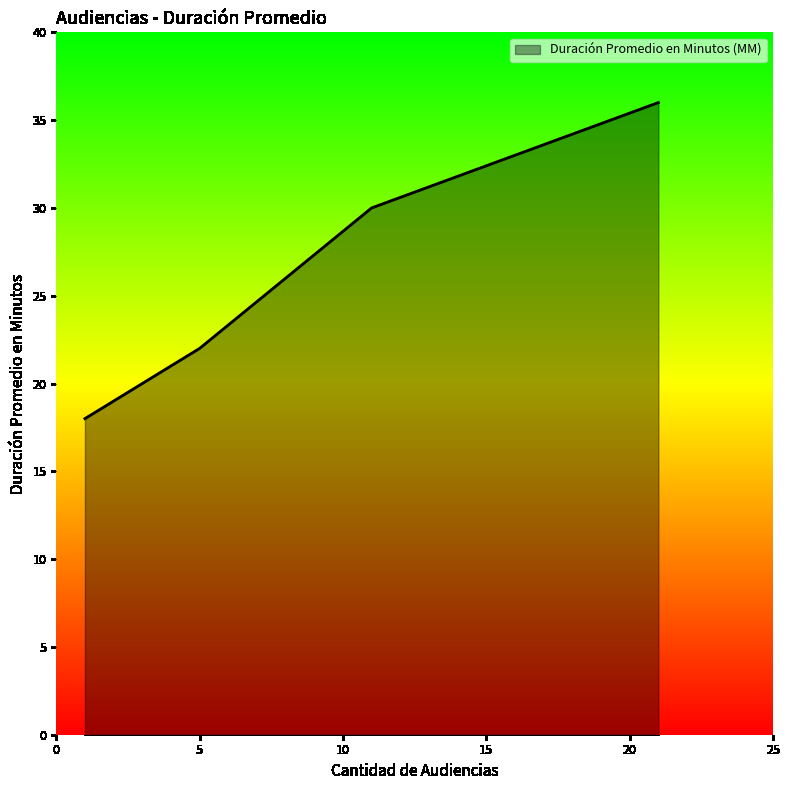

True or false: the data has more than 0 interior local peaks.

False